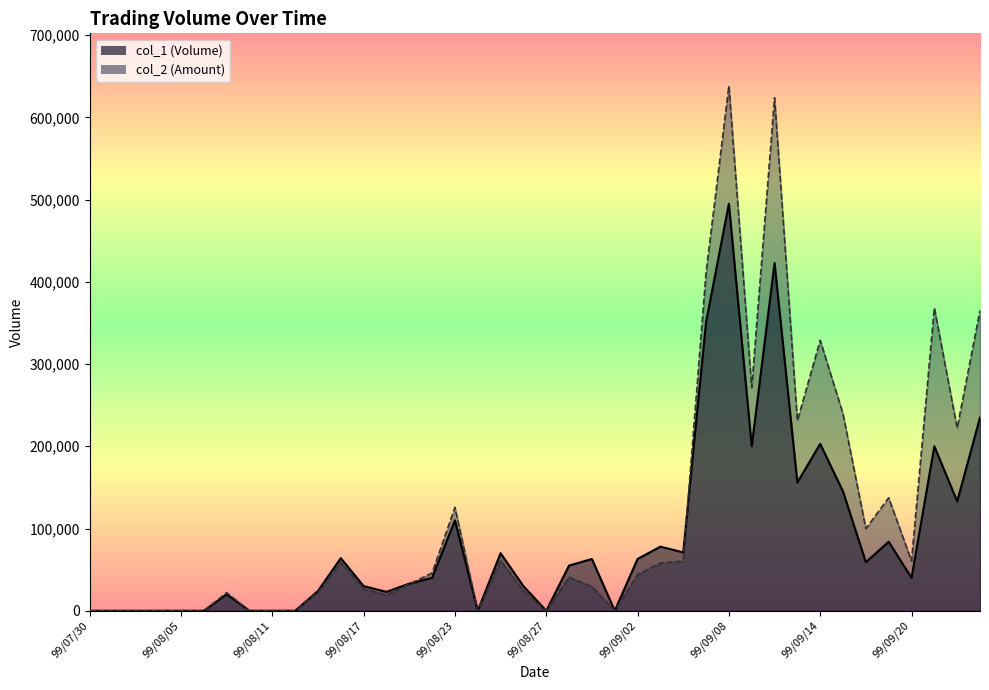

Which series ends up on top after the final intersection of col_2 and col_1?

col_2